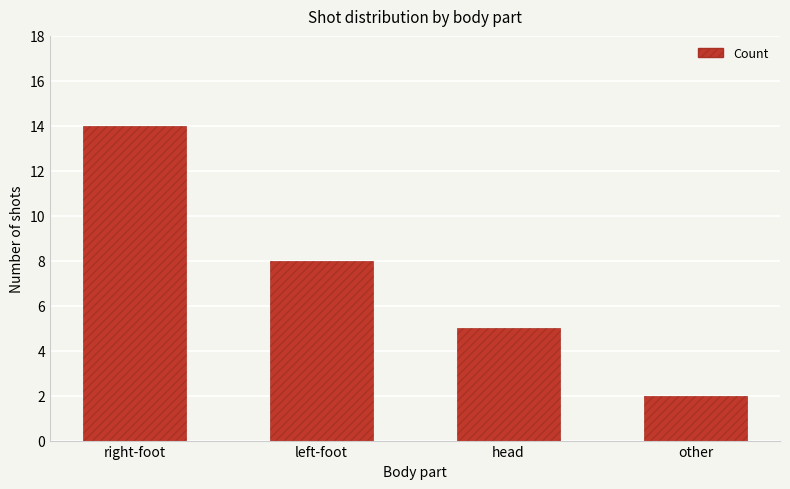

The value at right-foot is 14. True or false?

True